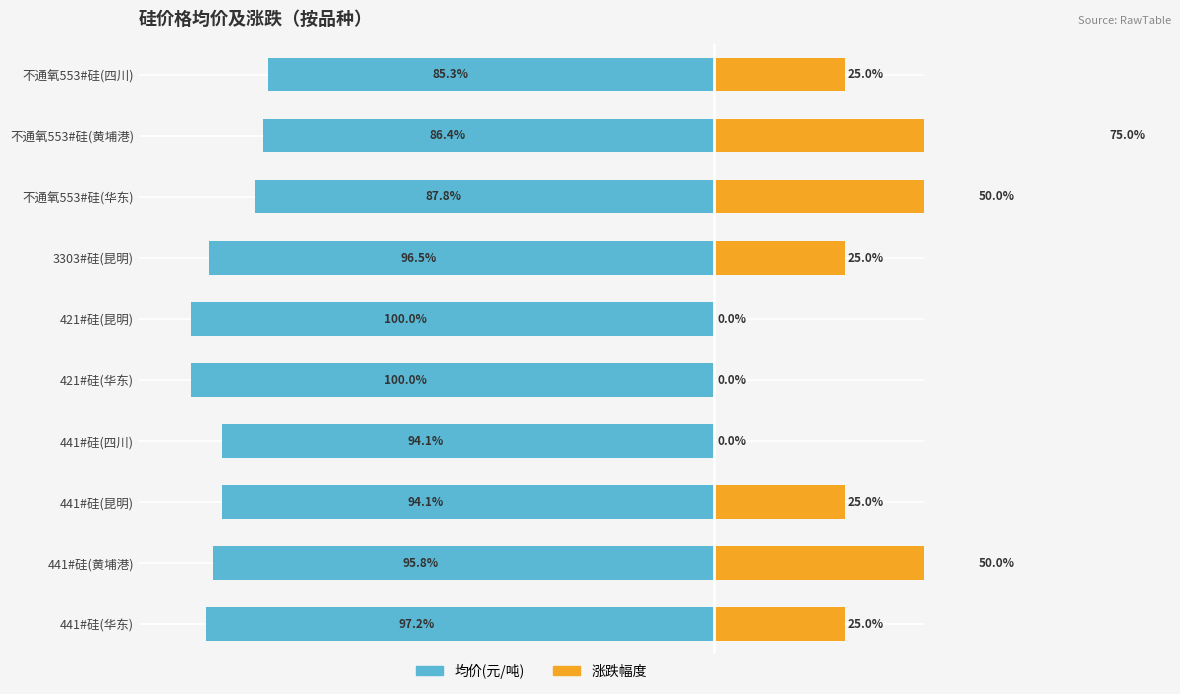

What is the sum of the 均价(元/吨) values at 不通氧553#硅(四川) and 441#硅(黄埔港)?

-181.1